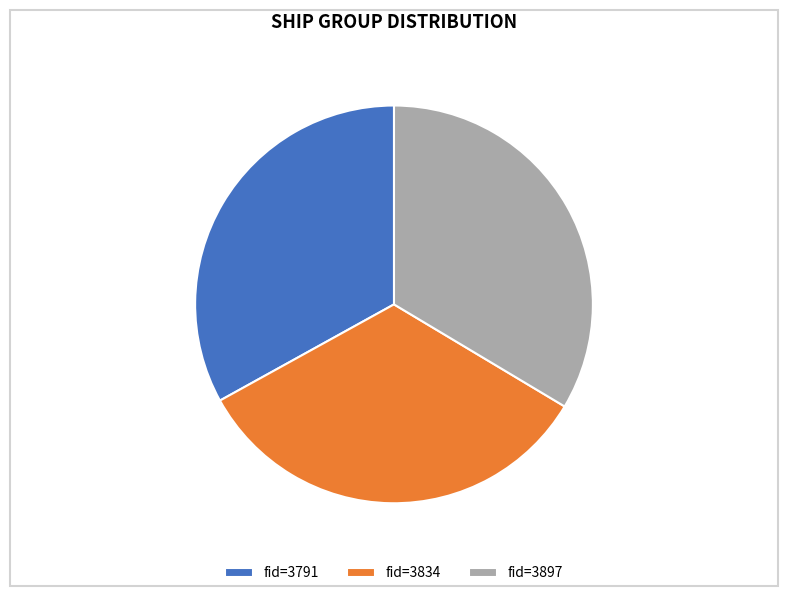

Is 3834 the majority of the pie?

No